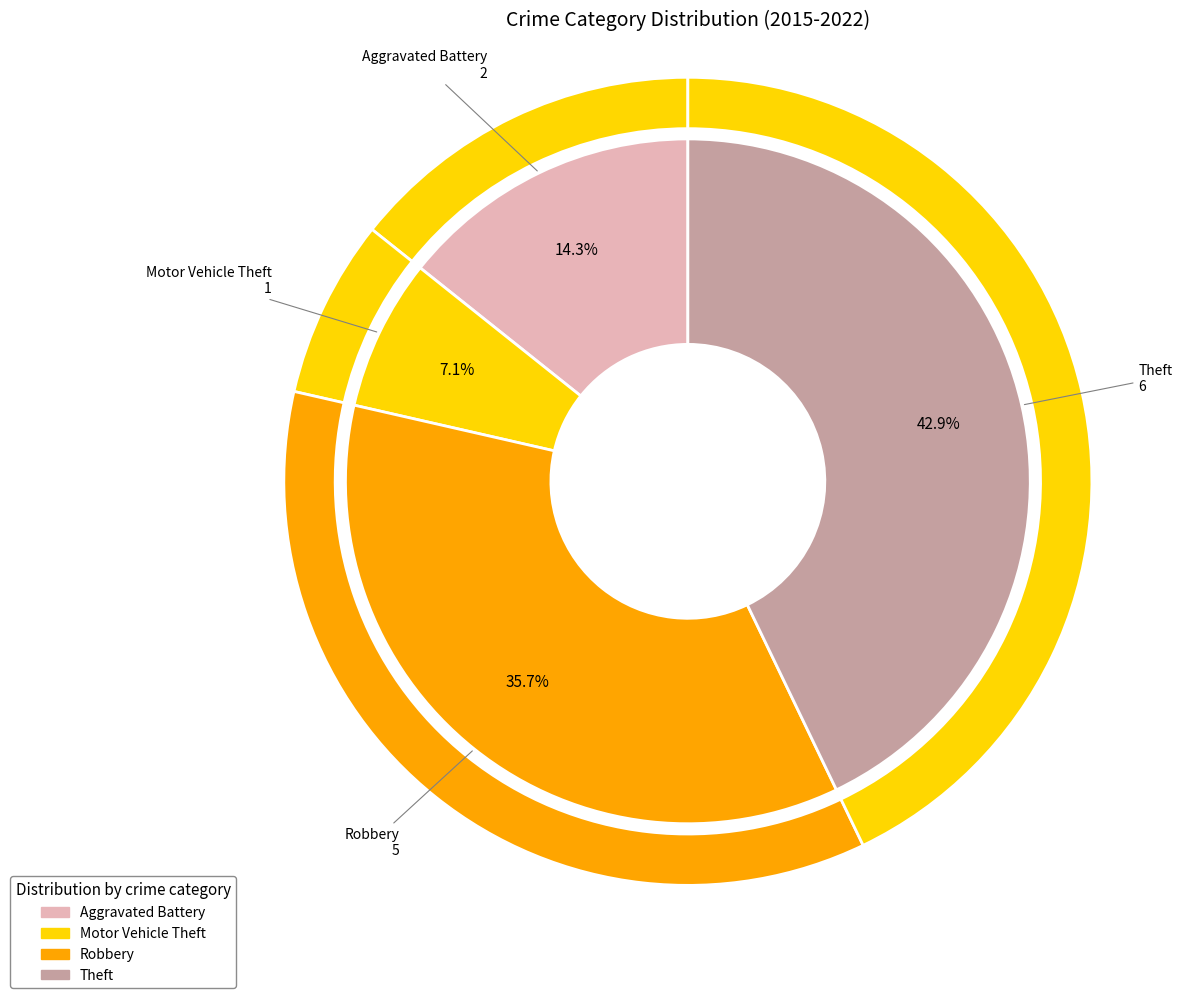

Is there a majority slice in this chart?

No